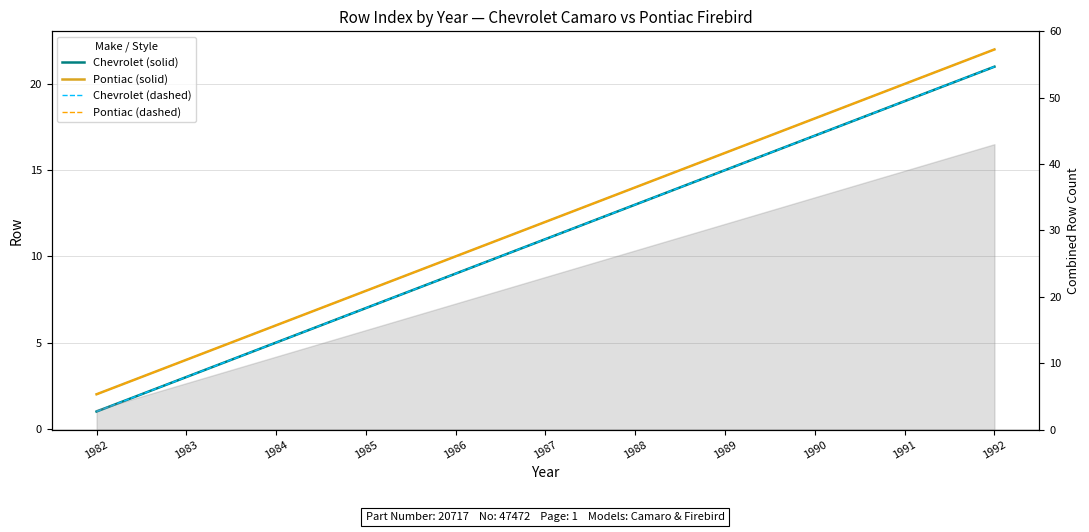

What is the value of the Chevrolet dashed point at the 5th from the left?

9